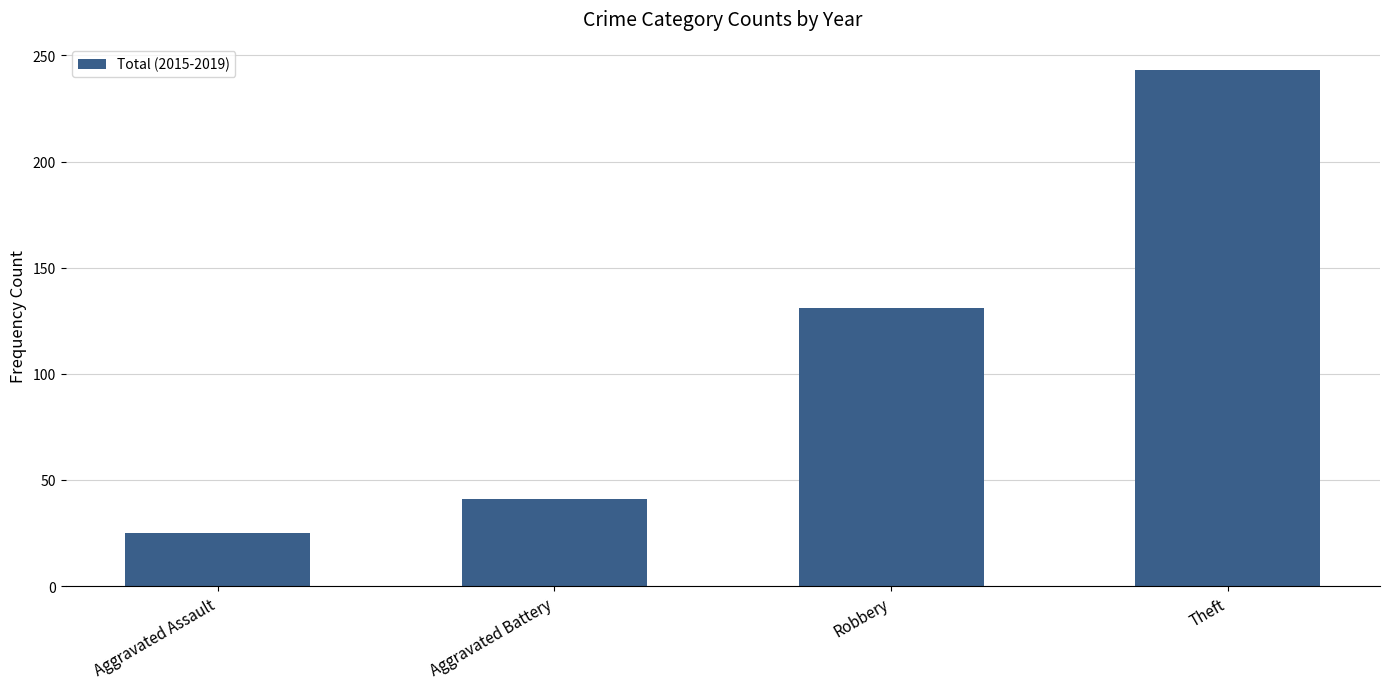

What is the difference between the maximum and minimum values?

218